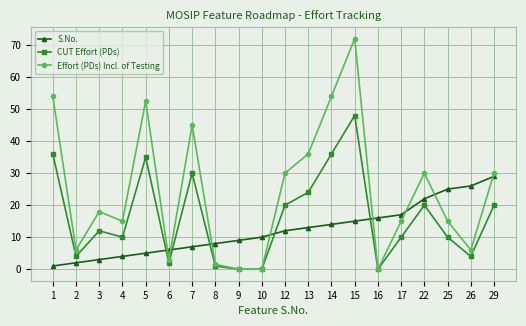

Rank the series at 15 from highest to lowest value.

Effort (PDs) Incl. of Testing, CUT Effort (PDs), S.No.